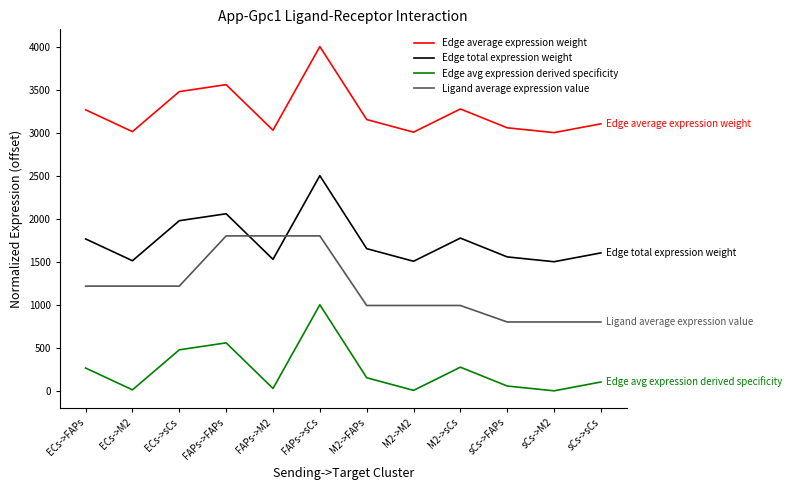

What are all the series names shown in the legend?

Edge average expression weight, Edge total expression weight, Edge avg expression derived specificity, Ligand average expression value